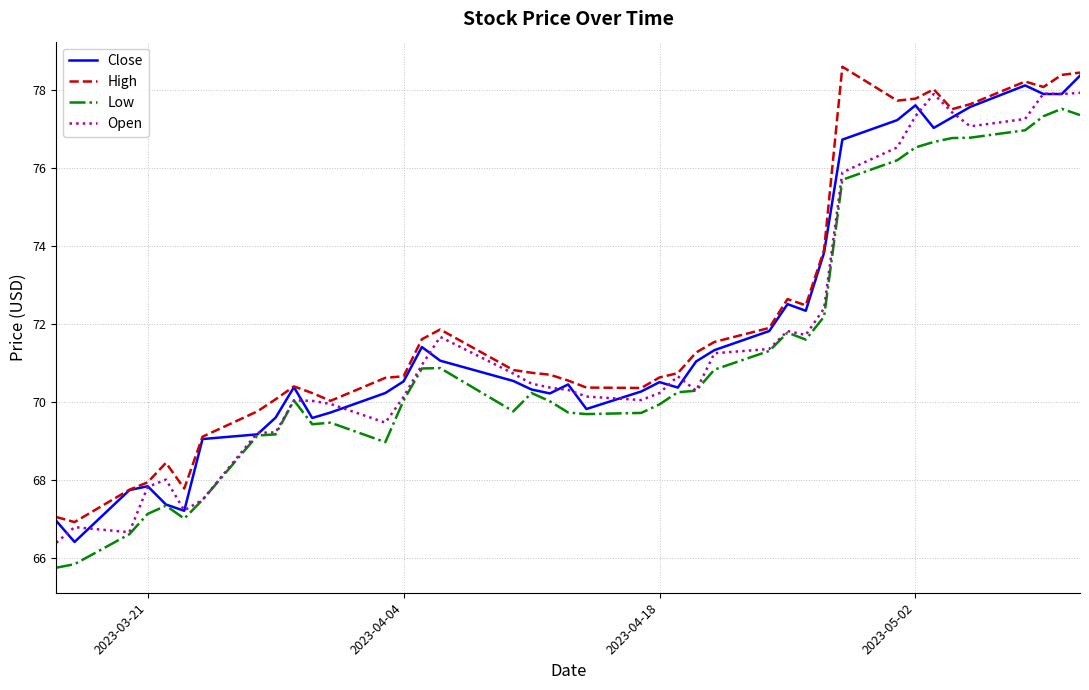

In Close, how many points are higher than both neighbors (excluding endpoints)?

8